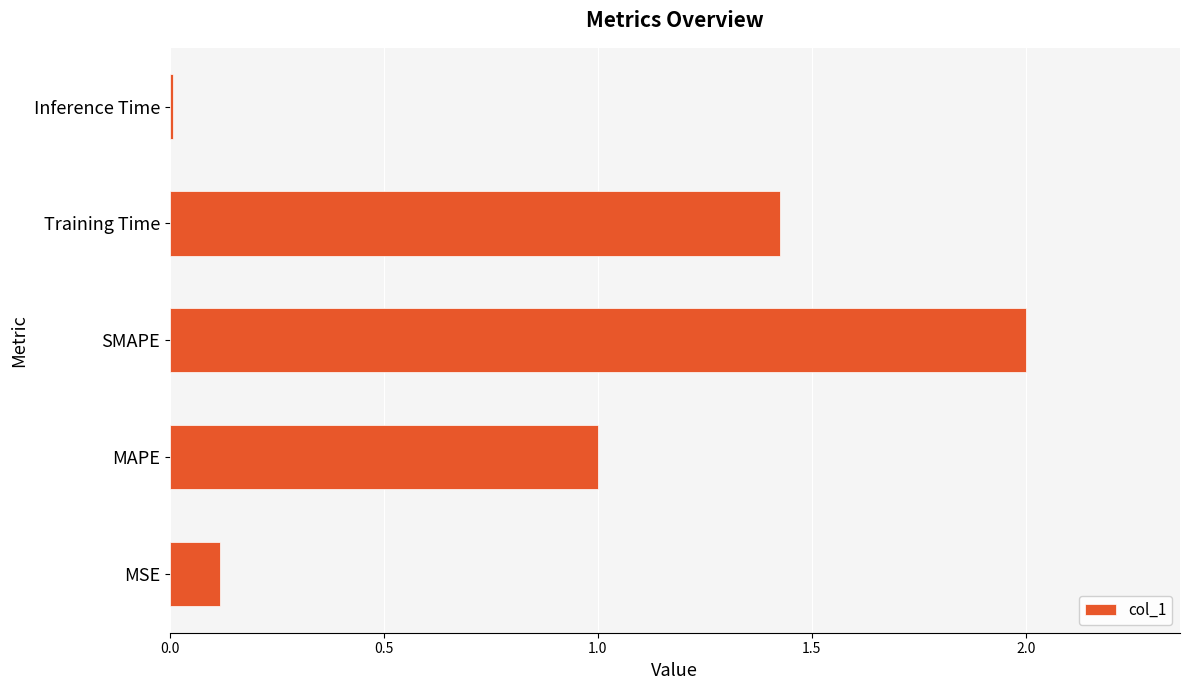

How many values are below 1?

2